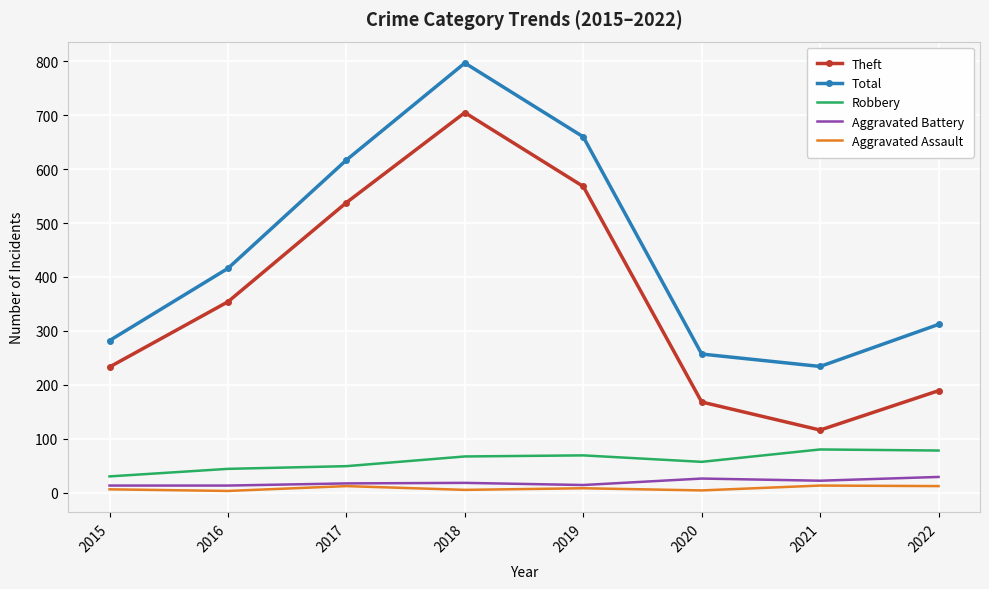

True or false: Robbery and Total cross at least once.

False